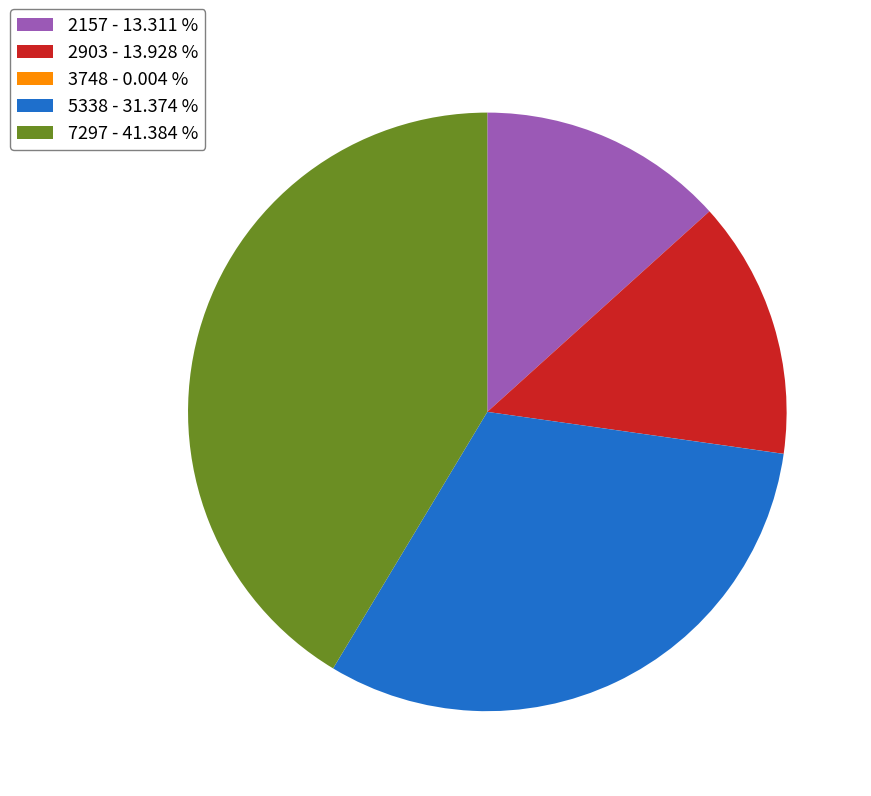

Approximately how many times larger is the value at 2903 - 13.928 % compared to 5338 - 31.374 %?

0.4